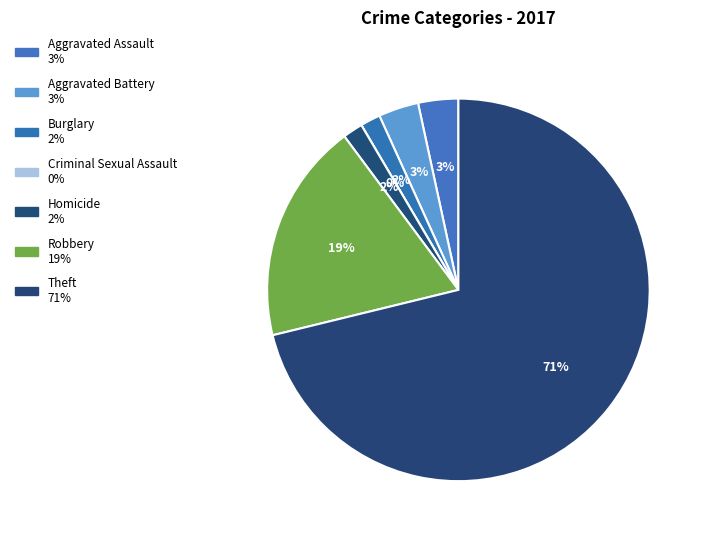

What percentage is the Theft slice, to the nearest percent?

71%